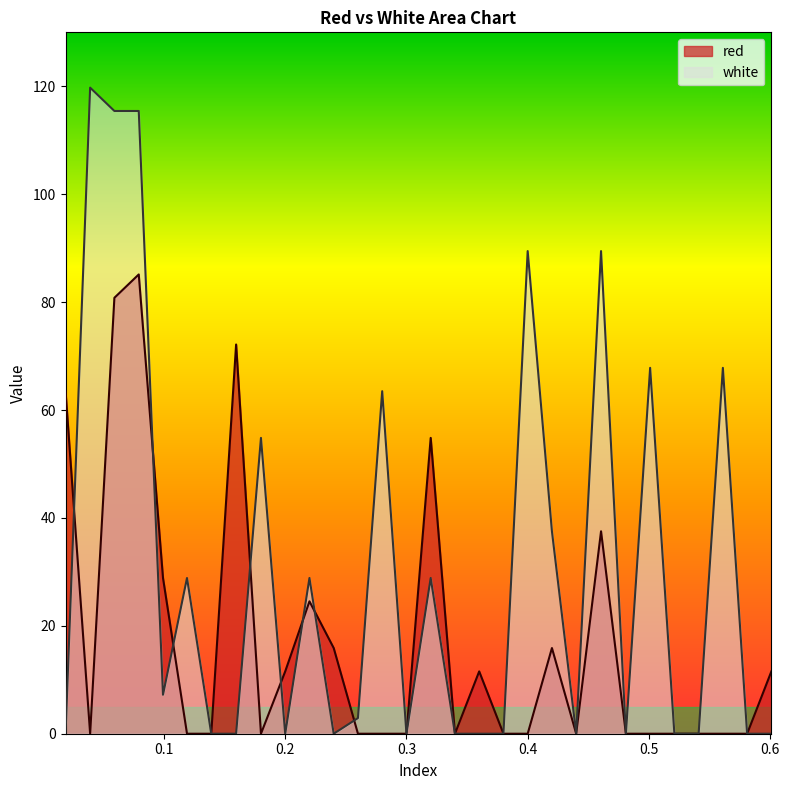

Which series has the largest total across all categories?

white